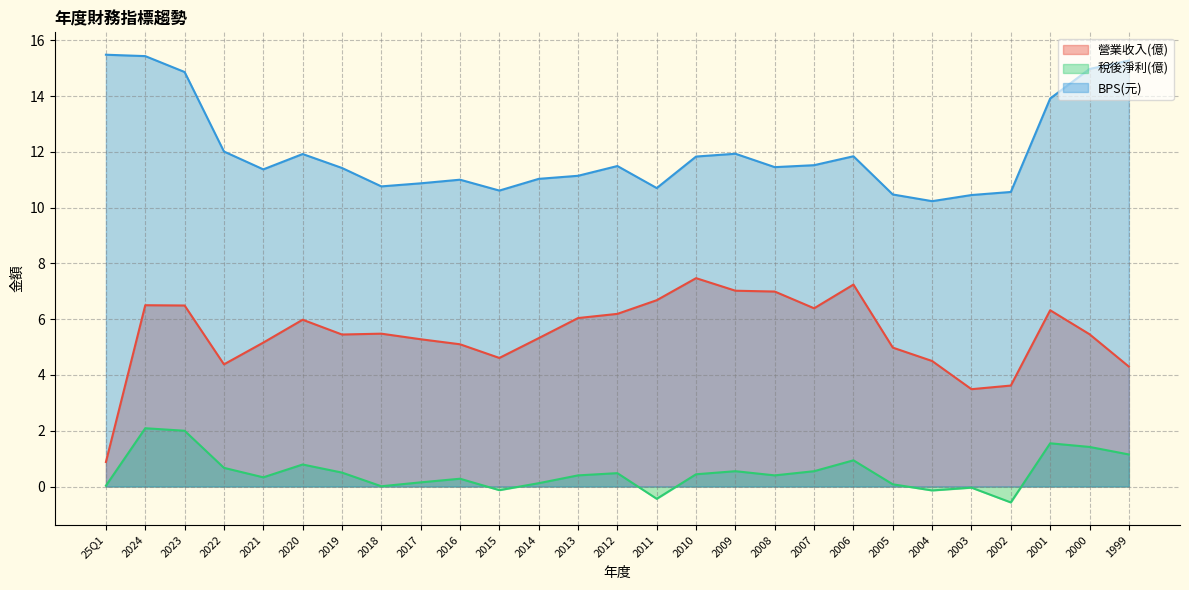

The value of 營業收入(億) at 2003 is 3.5. True or false?

True